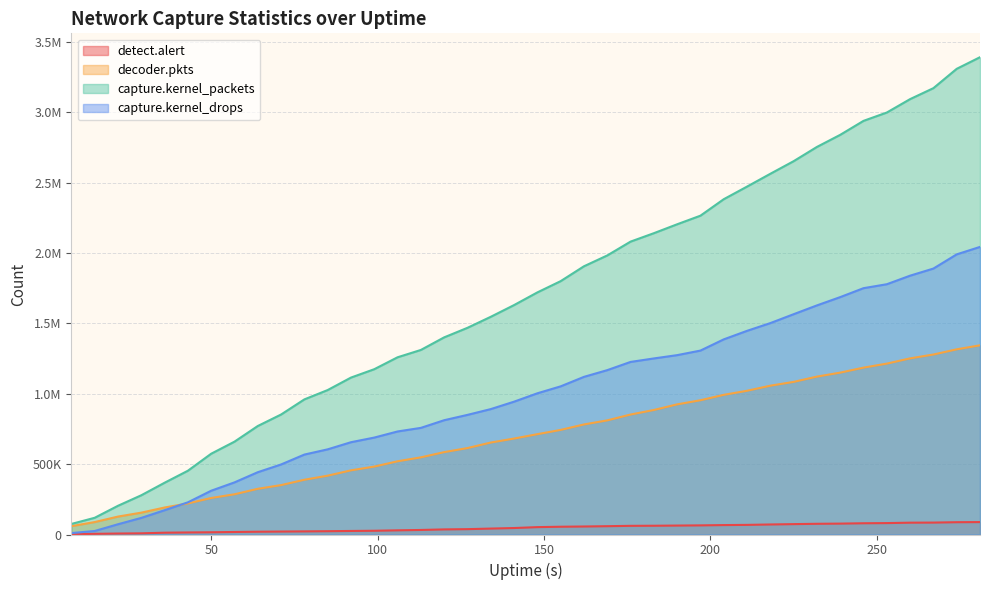

True or false: decoder.pkts and capture.kernel_packets intersect in this chart.

False